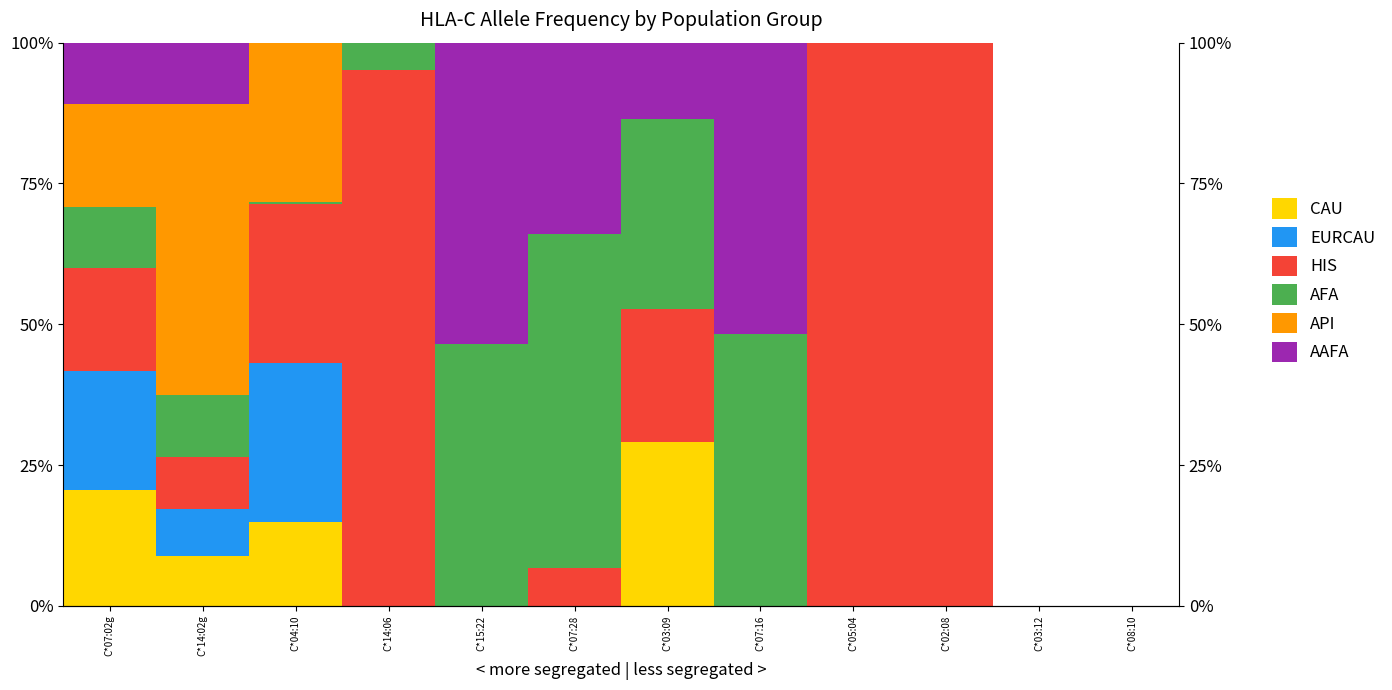

Which has a higher value, C*04:10 or C*02:08?

C*04:10